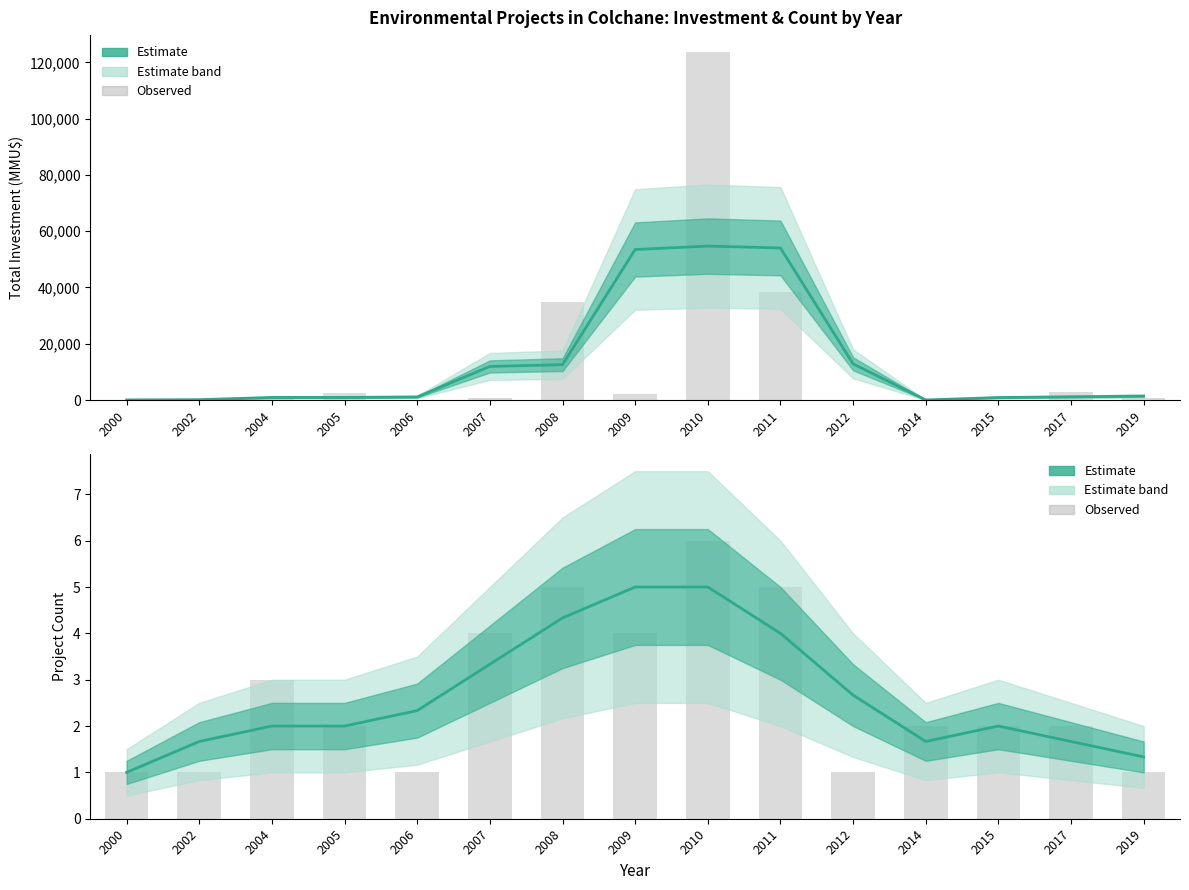

How many values in the Investment (MMU$) series exceed 1164?

7